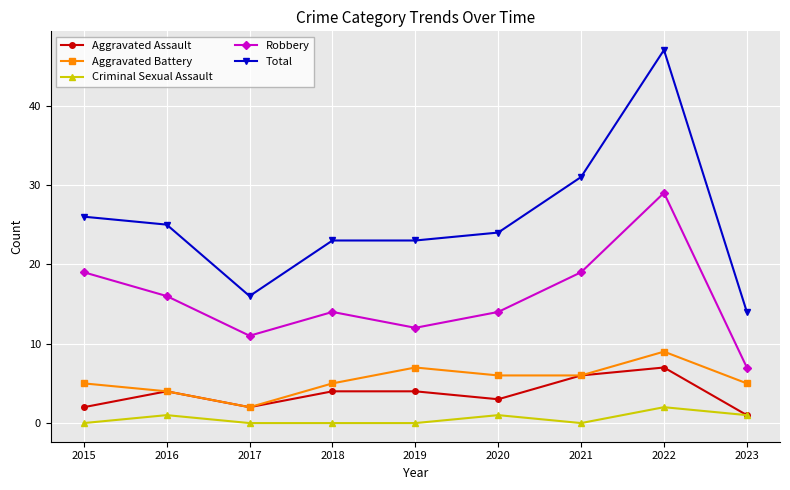

At which label is Total closest to 30?

2021